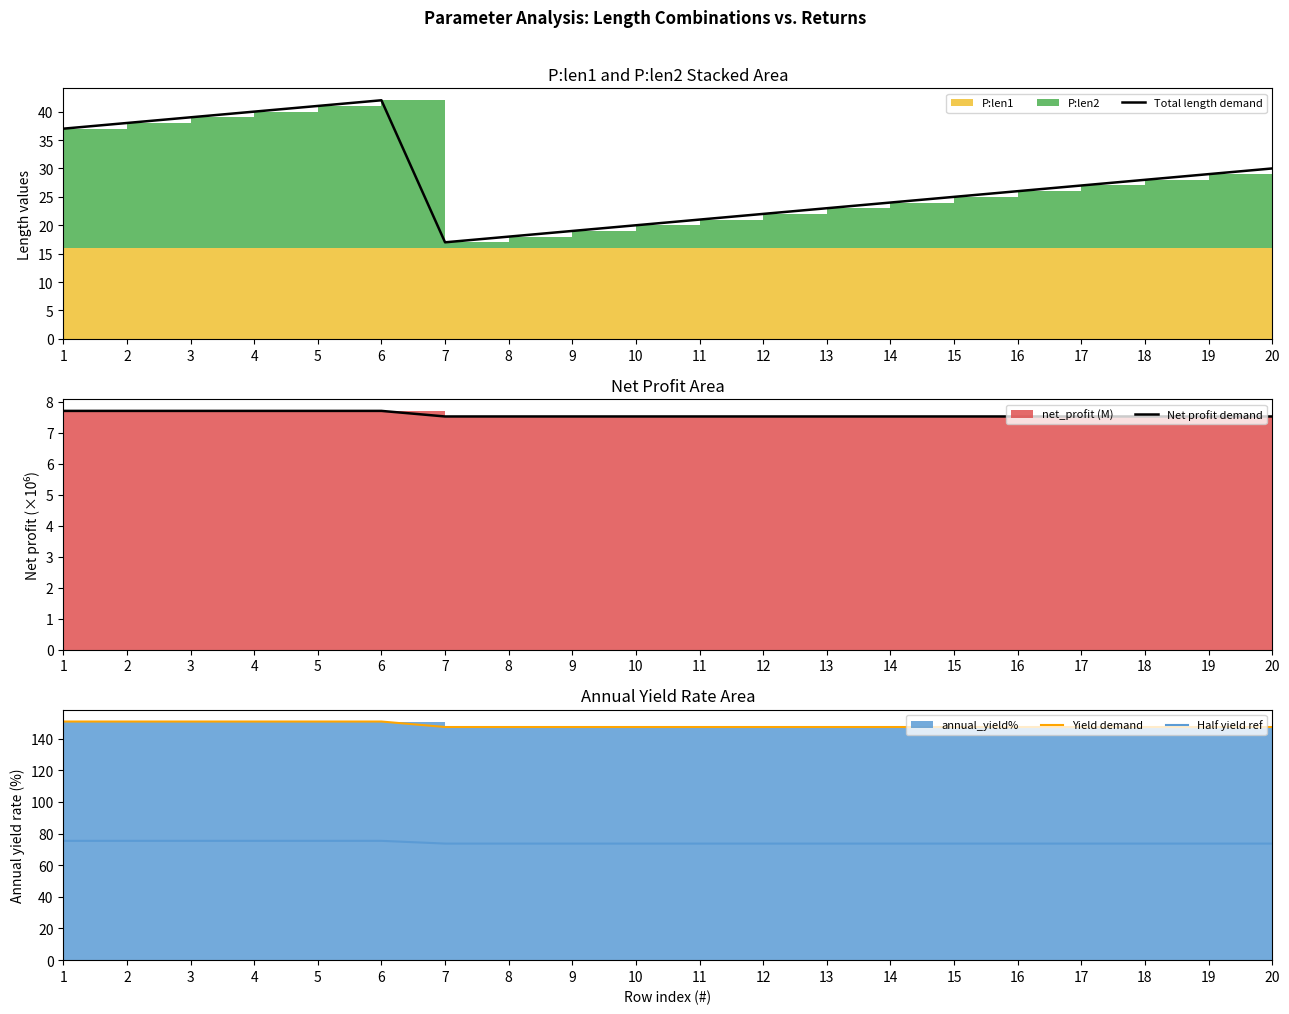

What is the sum of all Half yield ref values?

1483.2